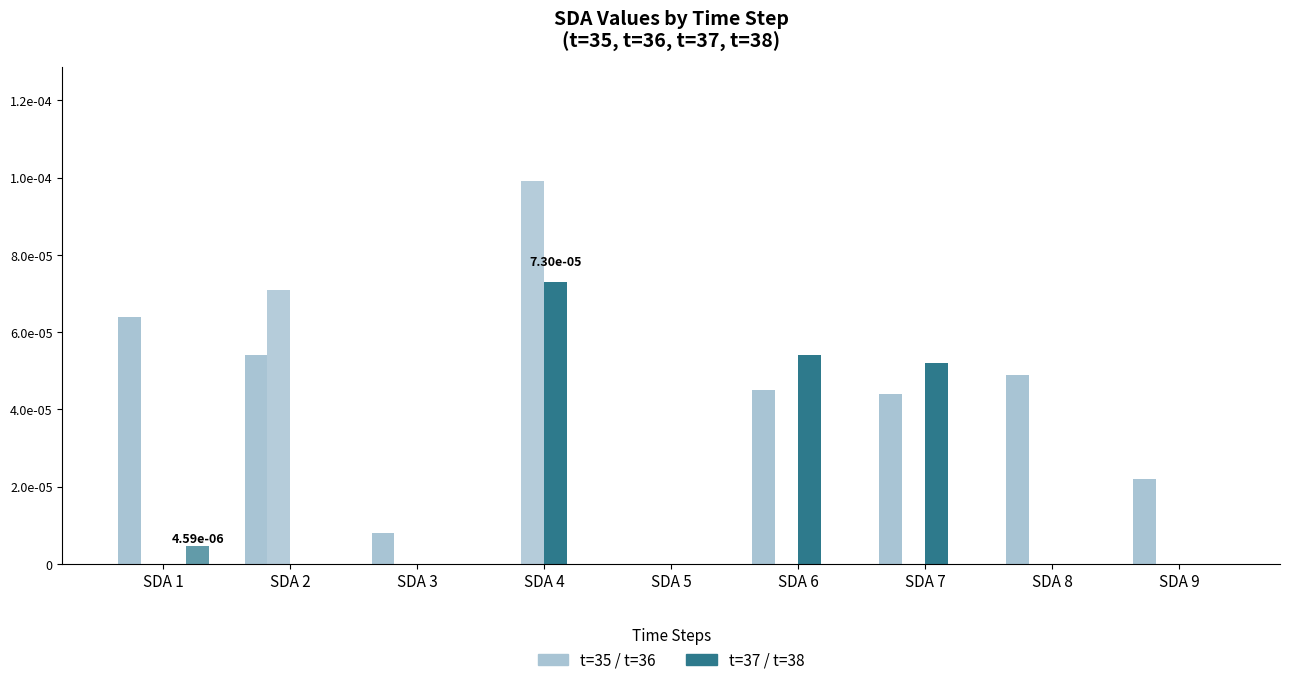

How many categories are shown in the chart?

9